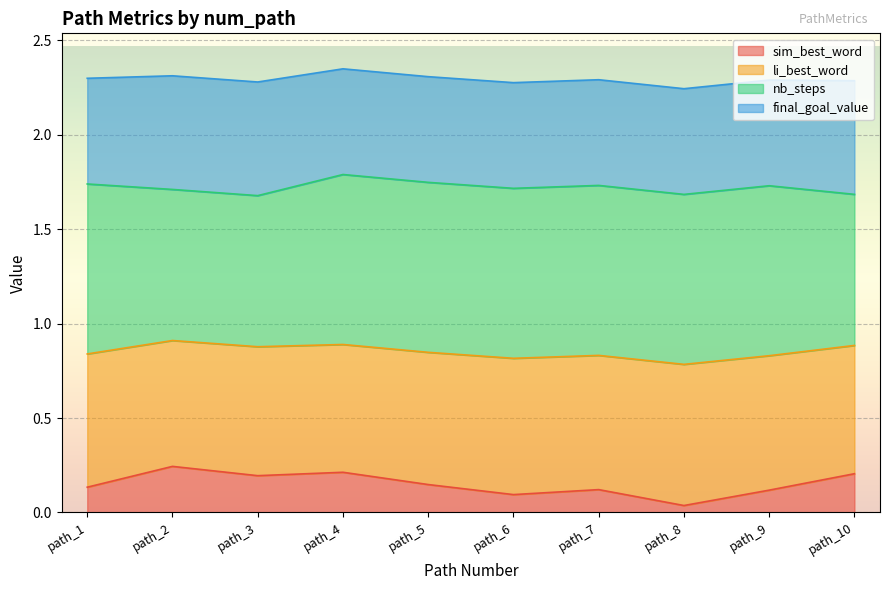

Is the value of li_best_word at path_10 greater than the value of sim_best_word at path_3?

Yes